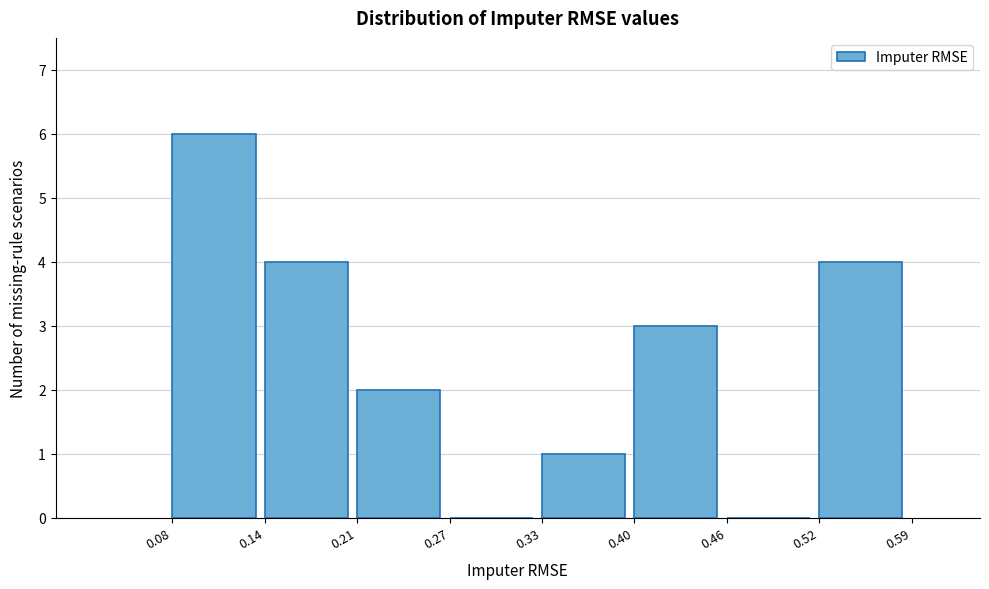

Reading left to right, list every bar in this chart as the range it spans on the x-axis followed by its height. The values are not printed on the chart, so give them approximately, as read against the axis.

0.08 to 0.14: 6
0.14 to 0.21: 4
0.21 to 0.27: 2
0.27 to 0.33: 0
0.33 to 0.40: 1
0.40 to 0.46: 3
0.46 to 0.52: 0
0.52 to 0.59: 4